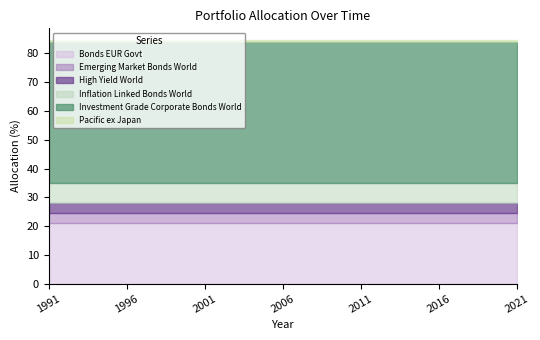

Rank the series by their maximum value, from lowest to highest.

Pacific ex Japan, Emerging Market Bonds World, High Yield World, Inflation Linked Bonds World, Bonds EUR Govt, Investment Grade Corporate Bonds World